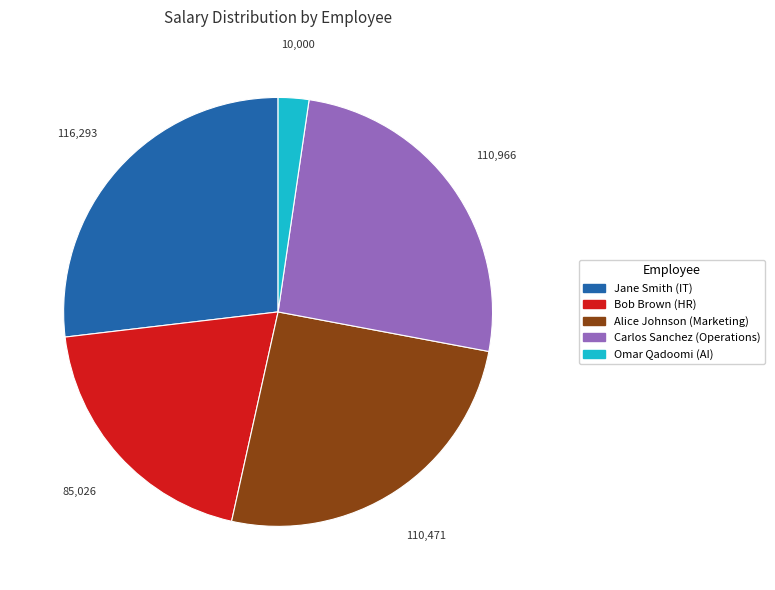

Approximately how many times larger is the value at Alice Johnson (Marketing) compared to Bob Brown (HR)?

1.3